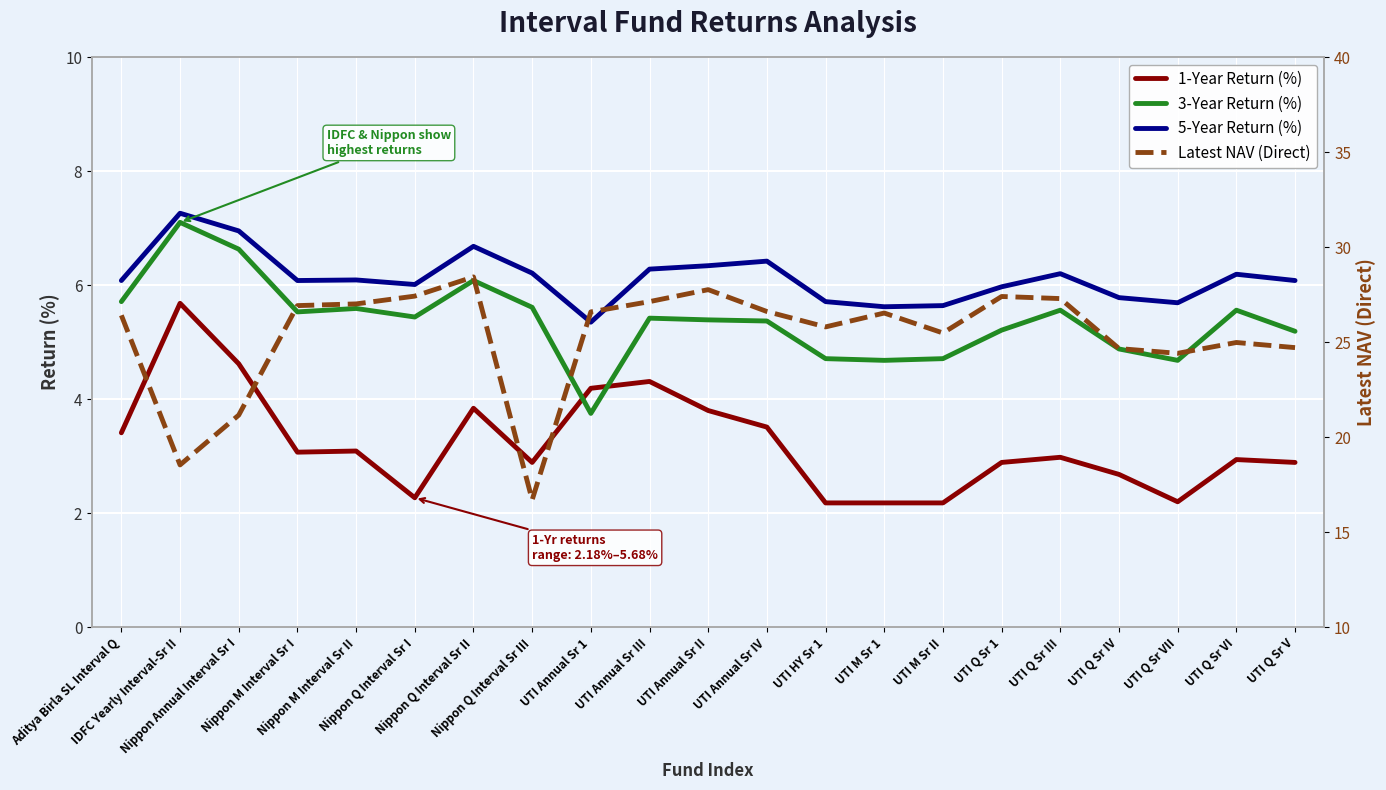

Where do 1-Year Return (%) and 3-Year Return (%) first cross each other?

Nippon Q Interval Sr III and UTI Annual Sr 1